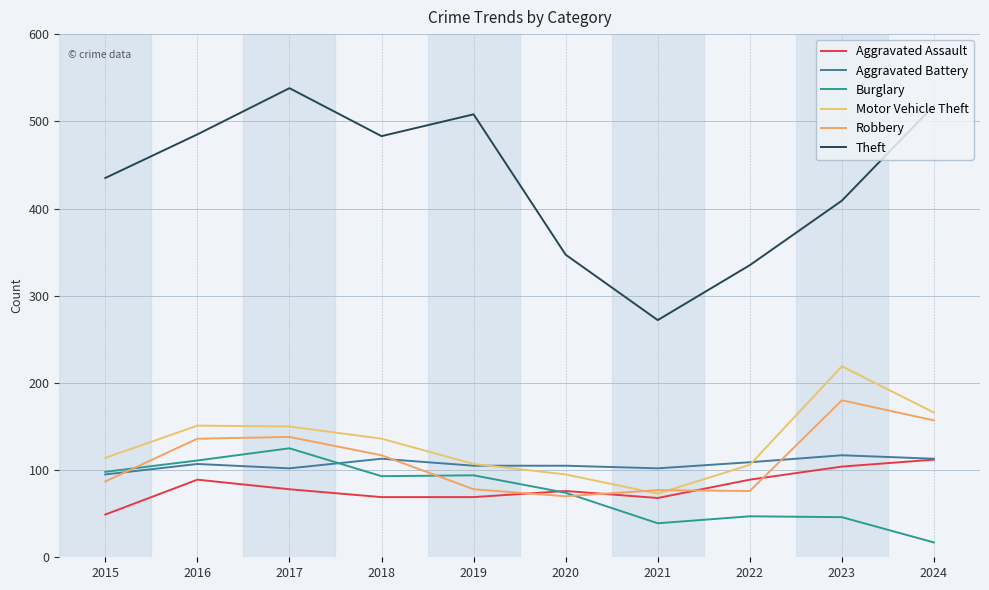

What is the sum of the Aggravated Assault values at 2021 and 2017?

146